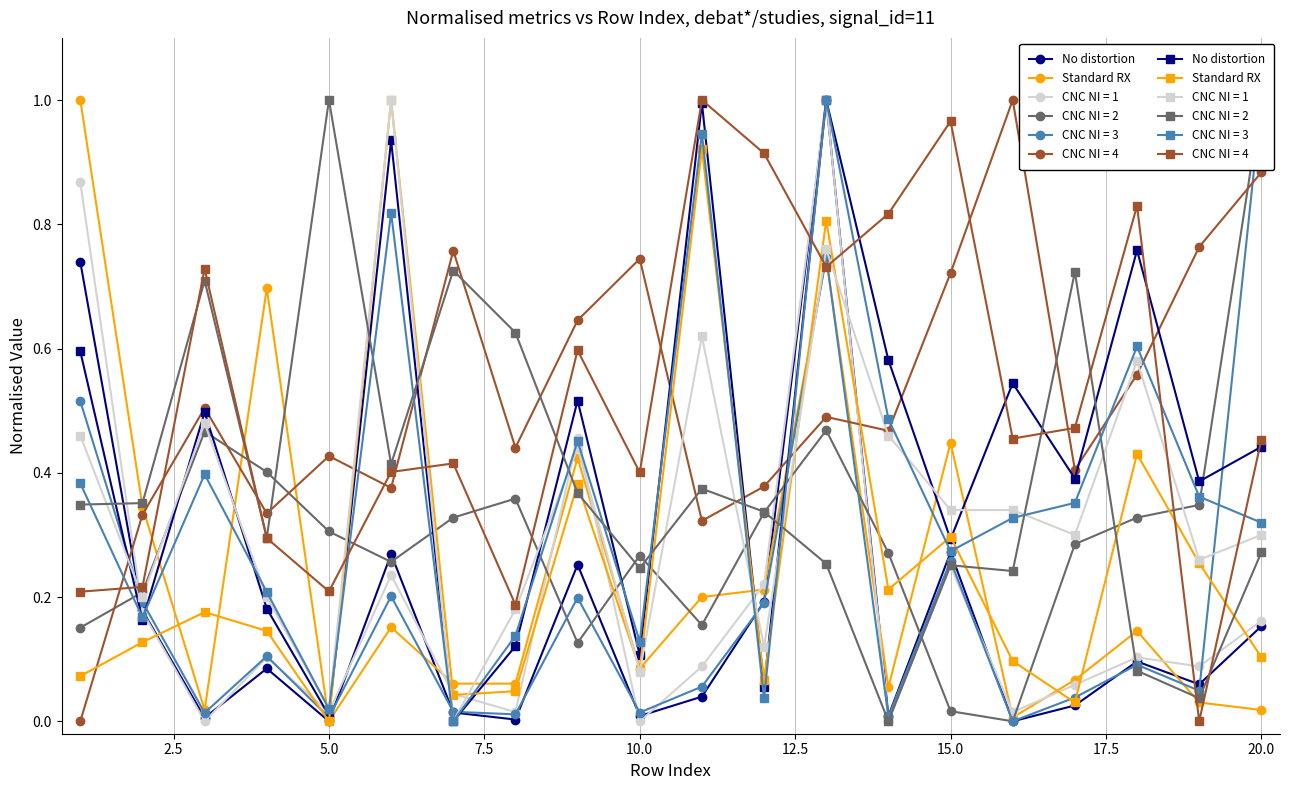

What is the average value of the Standard RX (square) series?

0.3